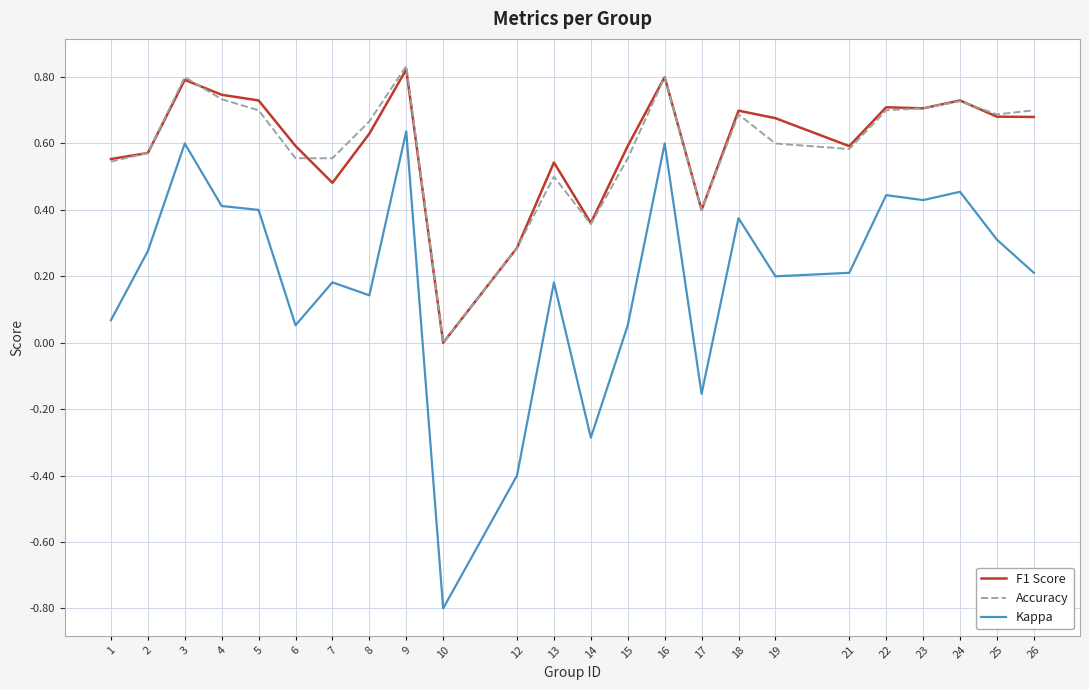

Is the value of Kappa at 25 greater than the value of Accuracy at 22?

No